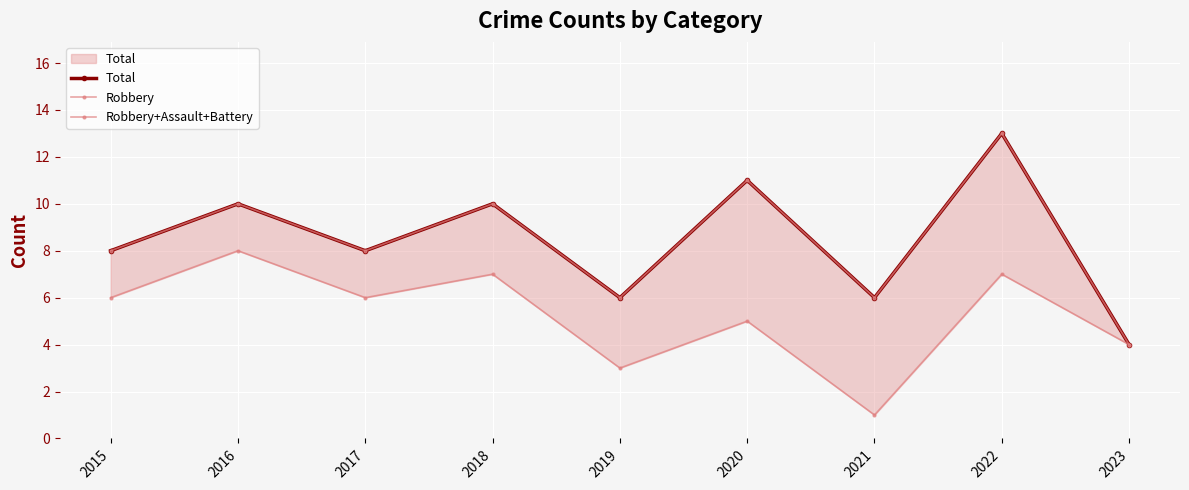

Reading left to right, transcribe all the data shown in this chart.

Total: 2015=8	2016=10	2017=8	2018=10	2019=6	2020=11	2021=6	2022=13	2023=4
Robbery: 2015=6	2016=8	2017=6	2018=7	2019=3	2020=5	2021=1	2022=7	2023=4
Robbery+Assault+Battery: 2015=8	2016=10	2017=8	2018=10	2019=6	2020=11	2021=6	2022=13	2023=4